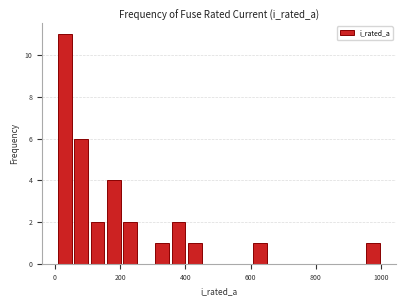

Read against the x-axis, roughly where is the centre of the tallest bar?

40